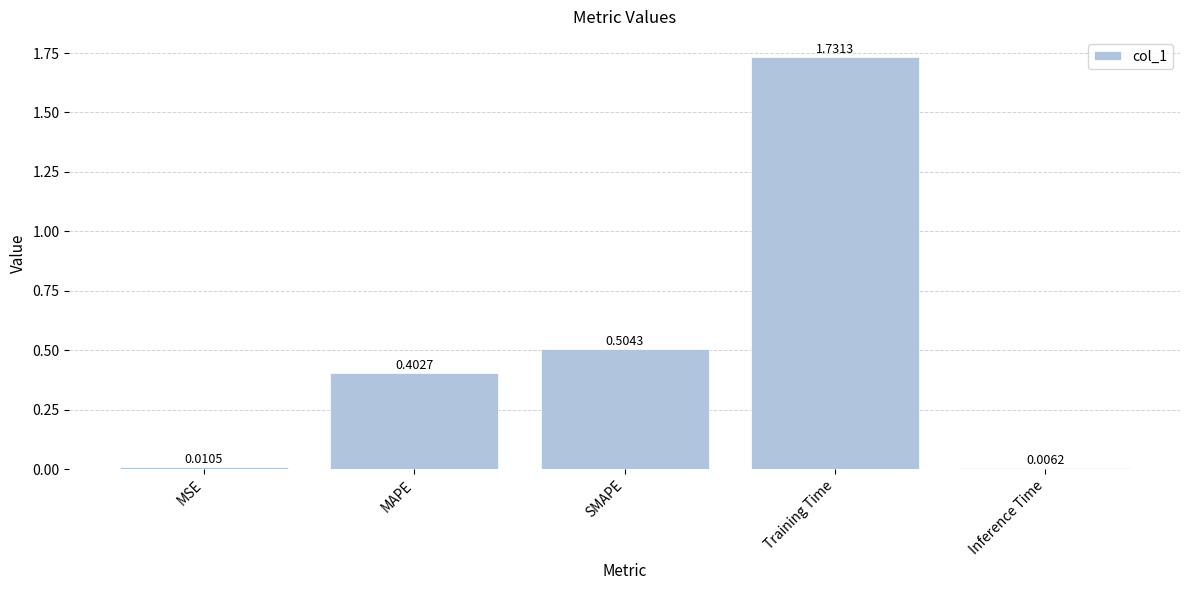

At which category does the chart reach its peak across all series?

Training Time